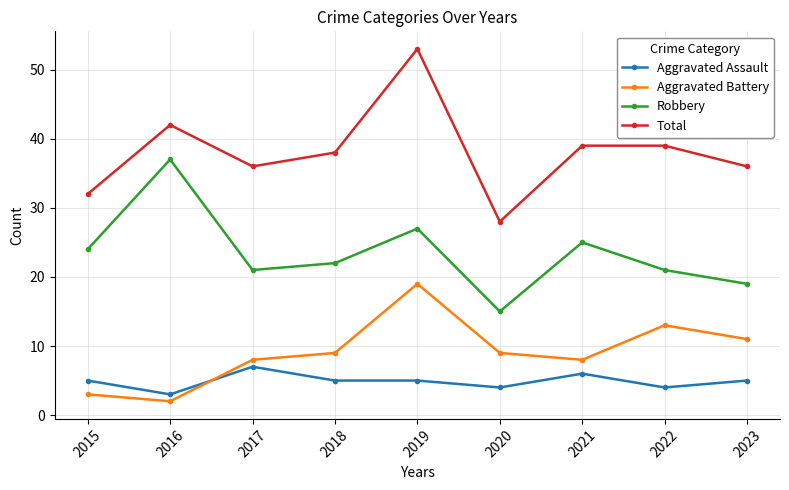

What value does the Total series have at 2018?

38